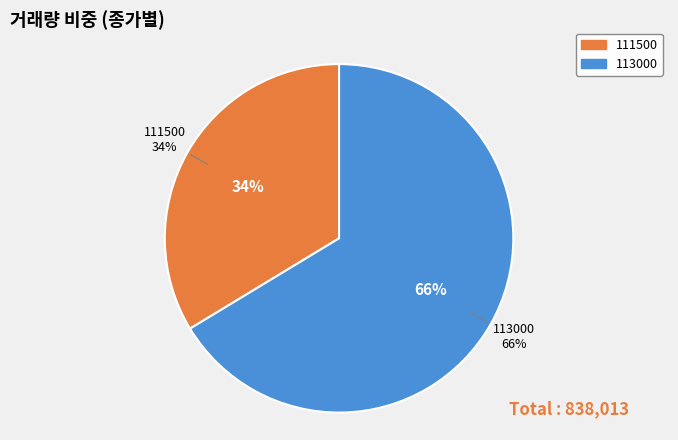

Is it true that 113000 is 66% of the pie?

True